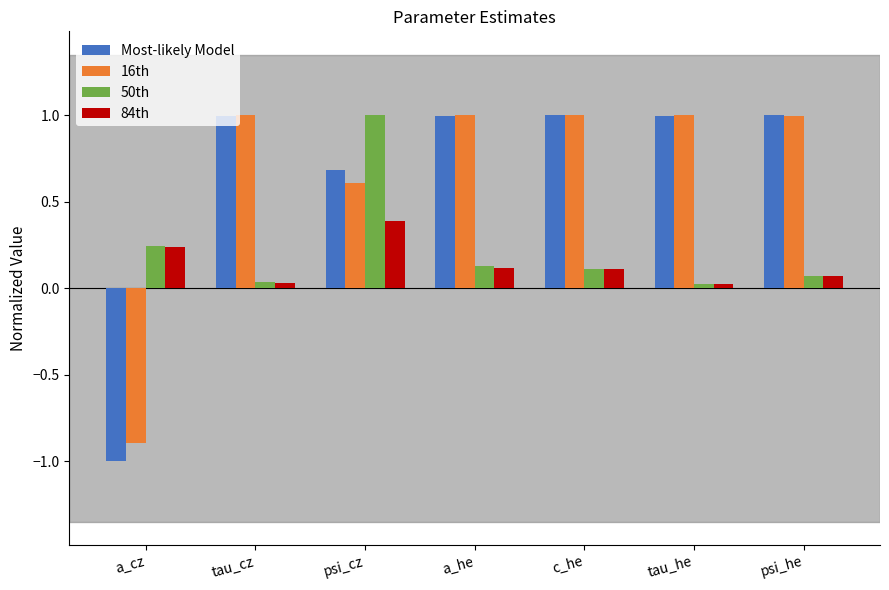

How many positive values does the 16th series have?

6